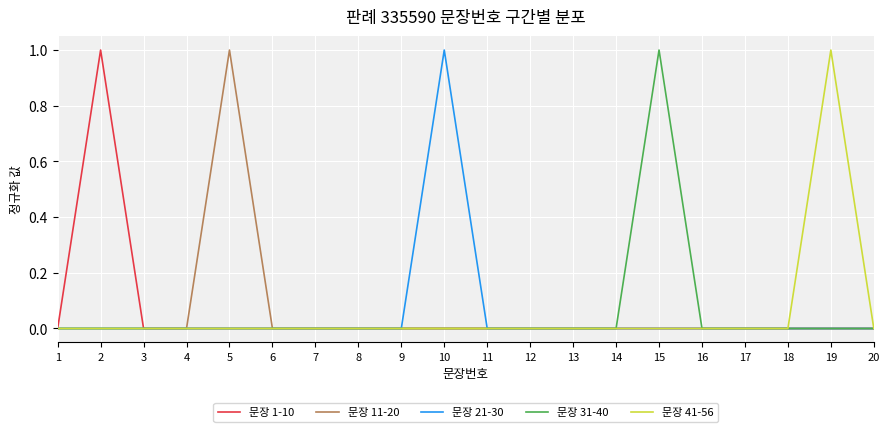

Is it true that 문장 31-40 equals 0 at 17?

True